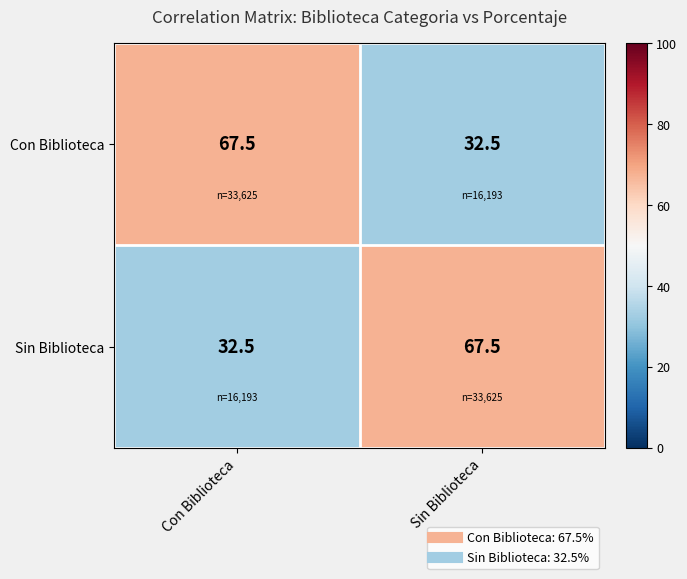

How many categories are shown in the chart?

2